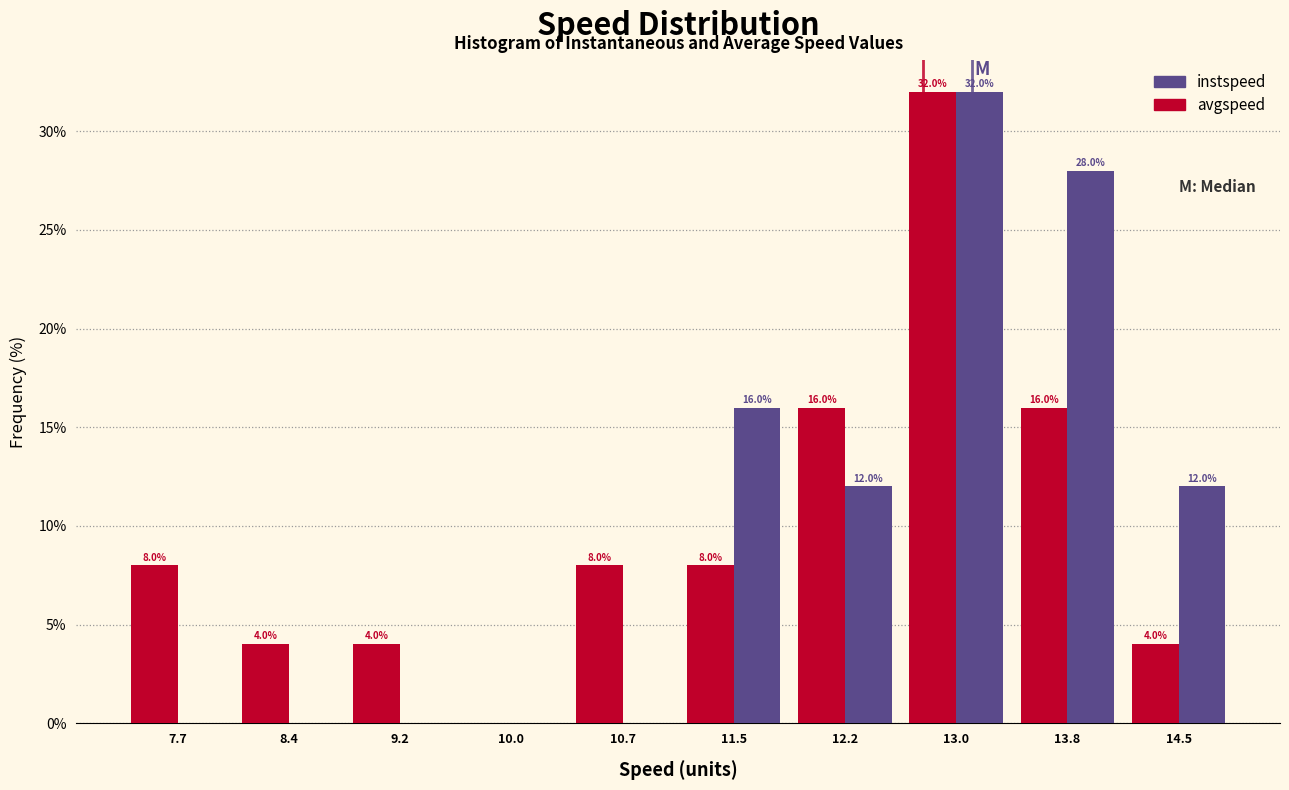

In the instspeed series, which range on the x-axis has the tallest bar?

12.6 to 13.4